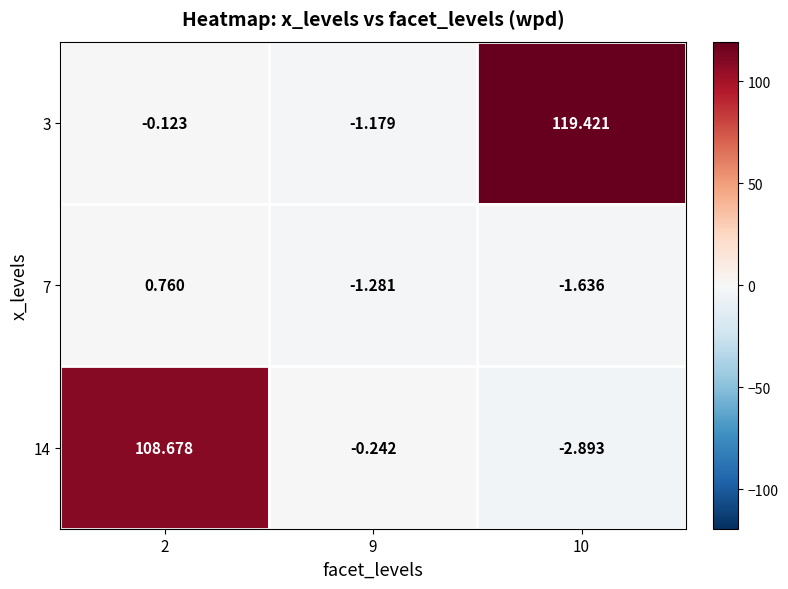

Is the value of 14 at 9 greater than the value of 3 at 2?

No